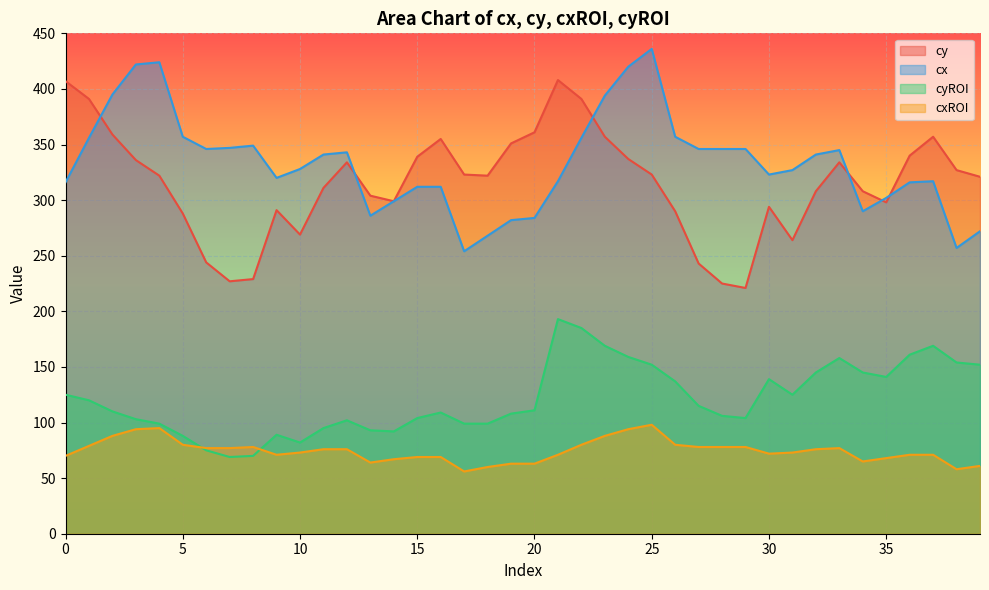

True or false: cyROI and cy intersect in this chart.

False